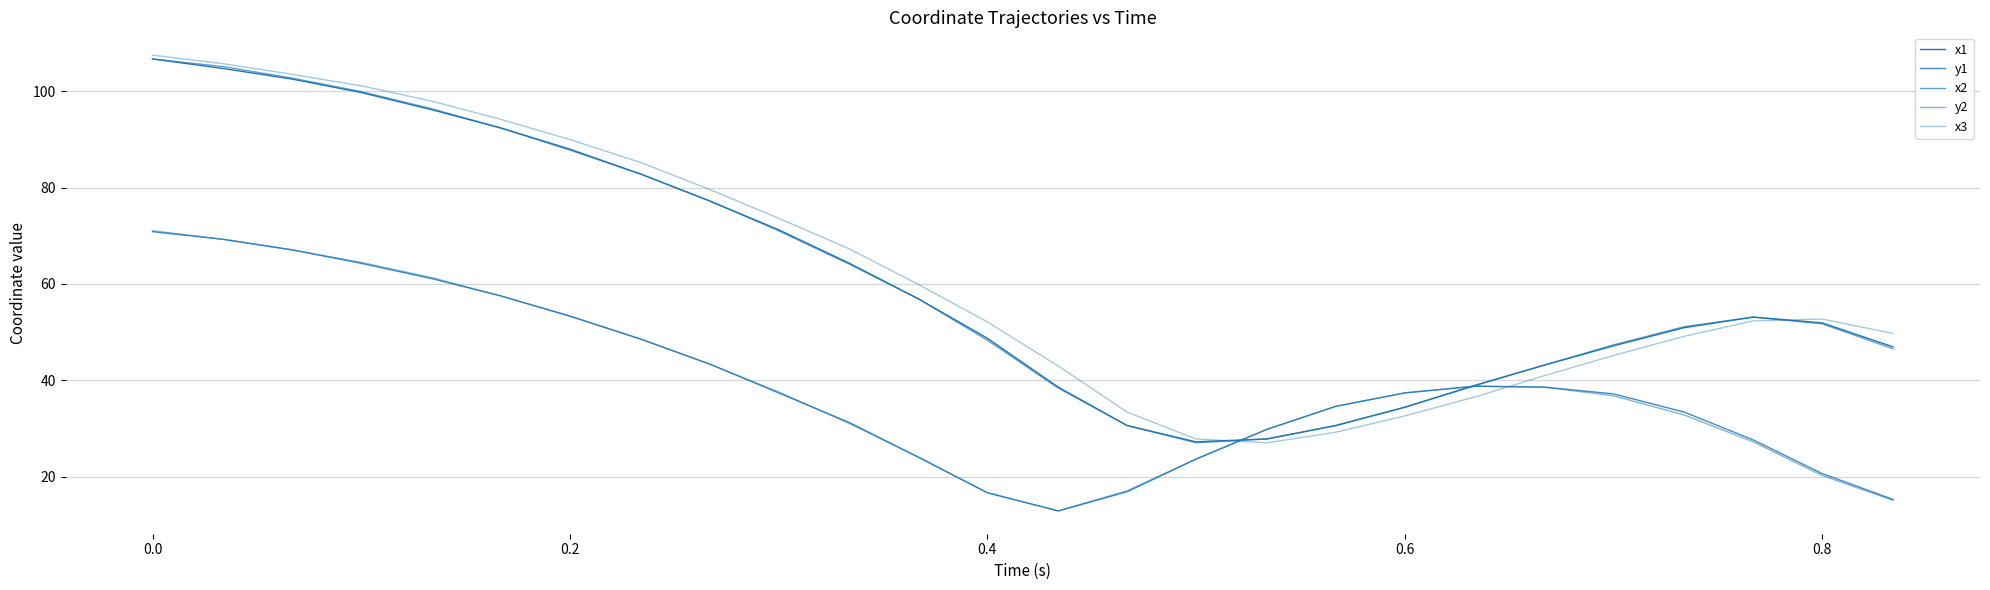

Does the chart display data point markers on the line(s)?

No